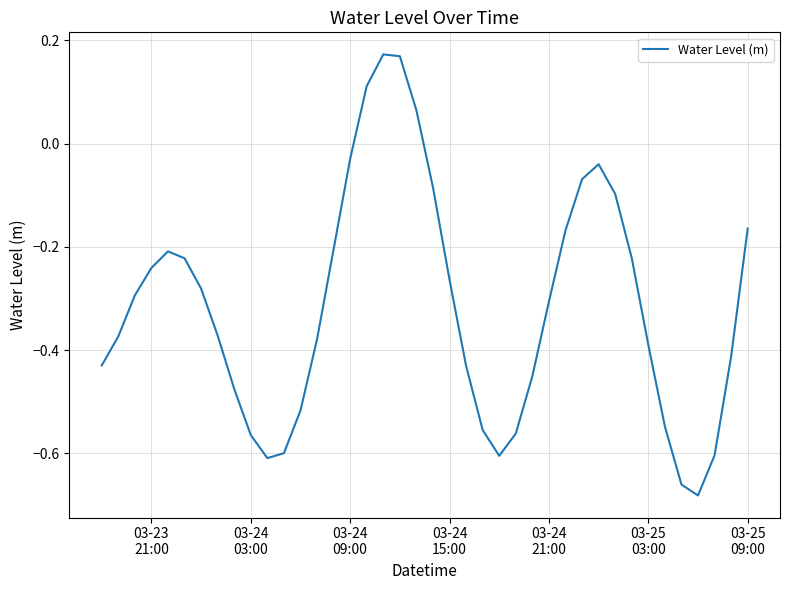

What is the difference between the maximum and minimum values?

0.9